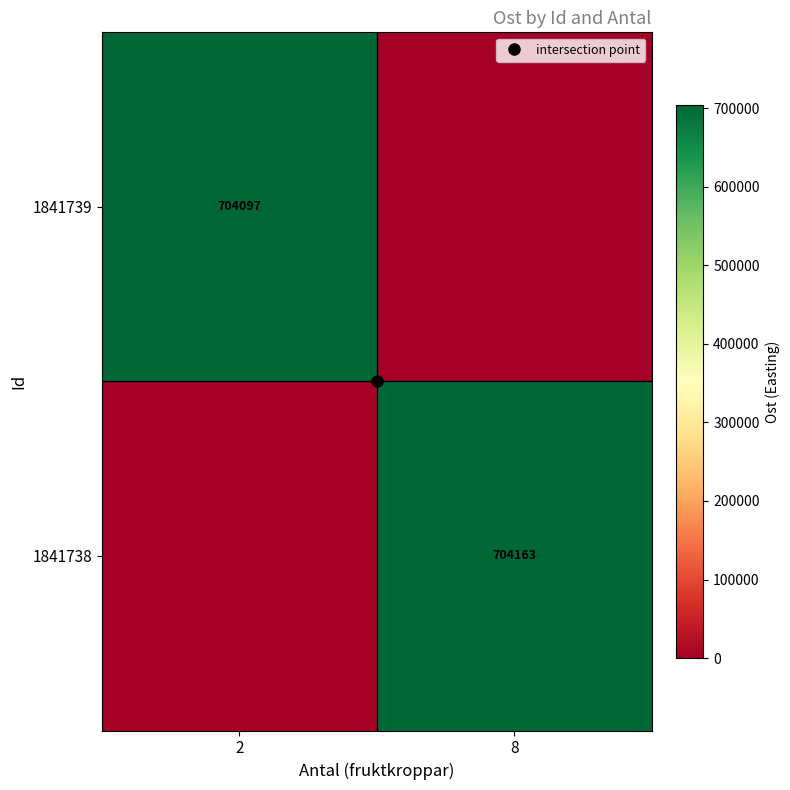

The value of 1841738 at 2 is 0.0. True or false?

True